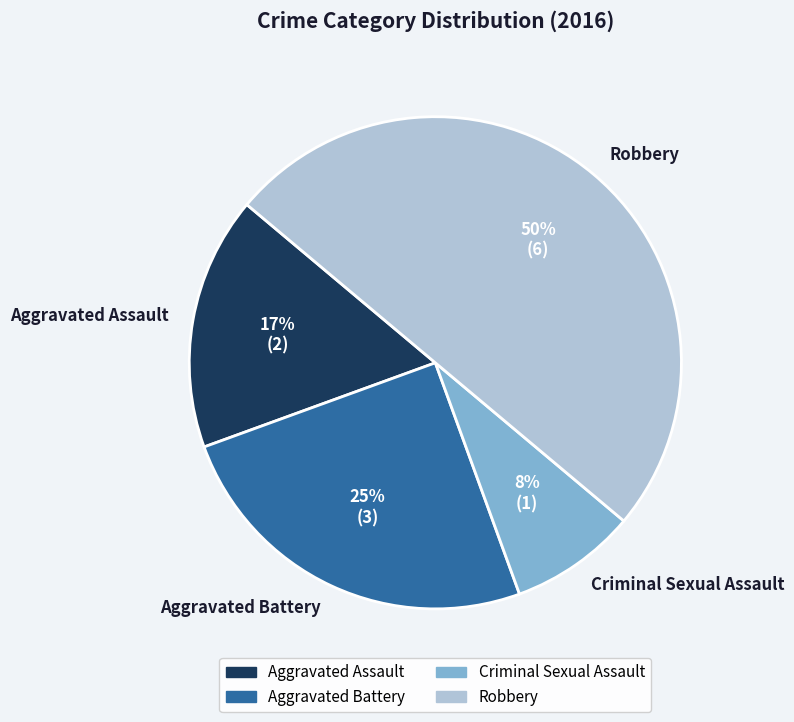

The Criminal Sexual Assault slice represents 1% of the pie. True or false?

False